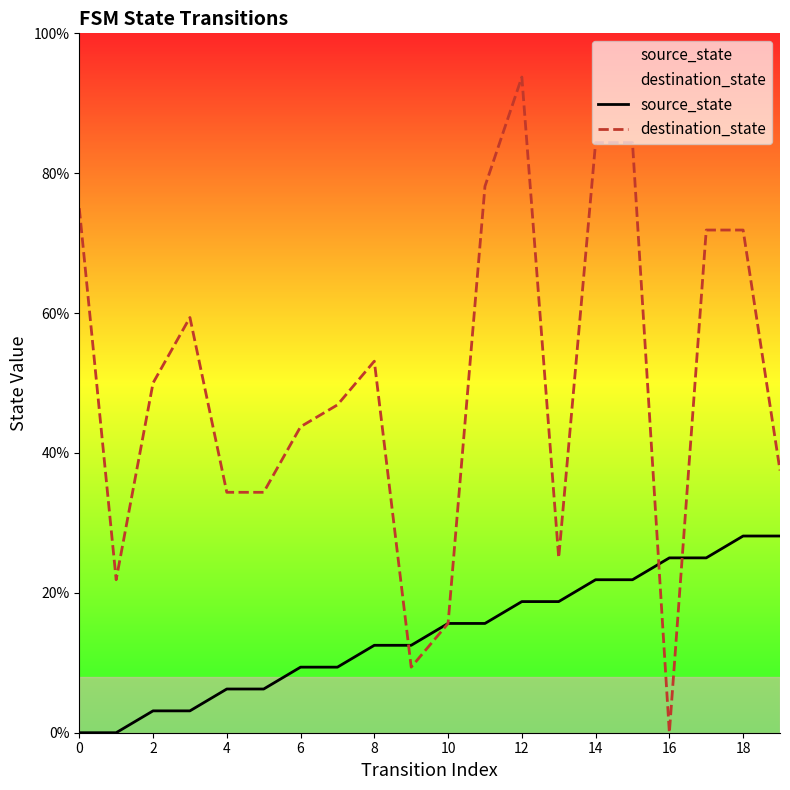

How many data points in destination_state are less than 50?

10